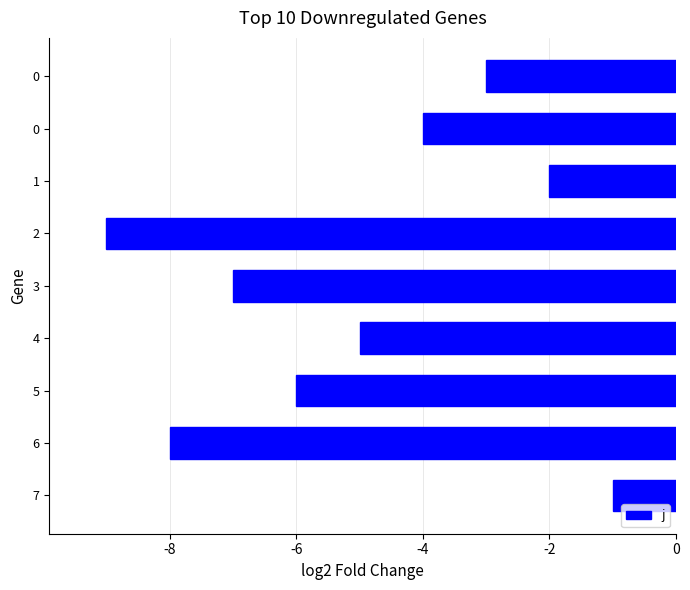

At which label is the value closest to -5?

4